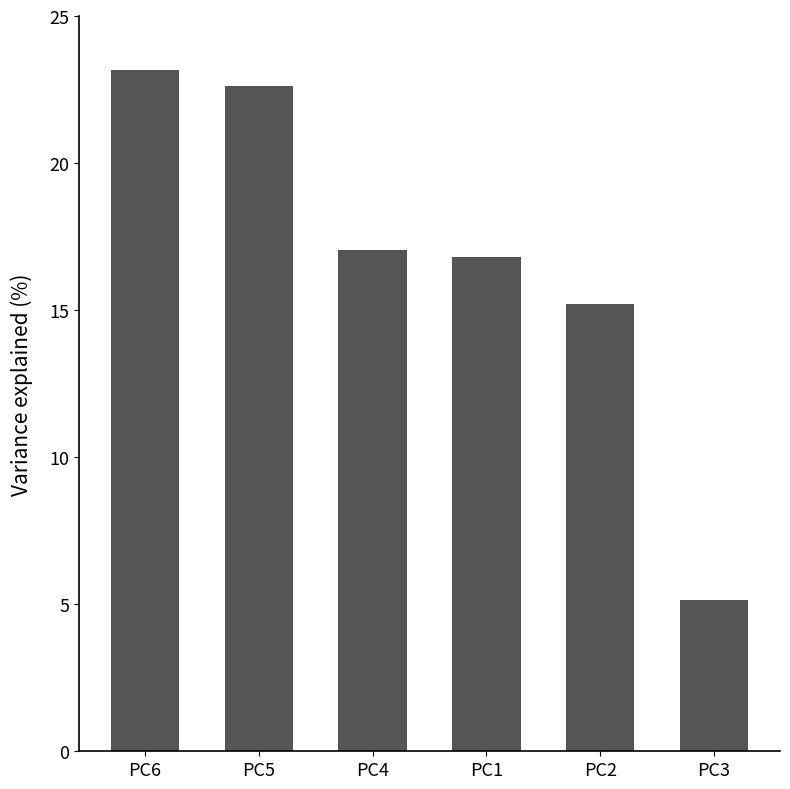

What is the change in value from PC6 to PC3?

-18.0